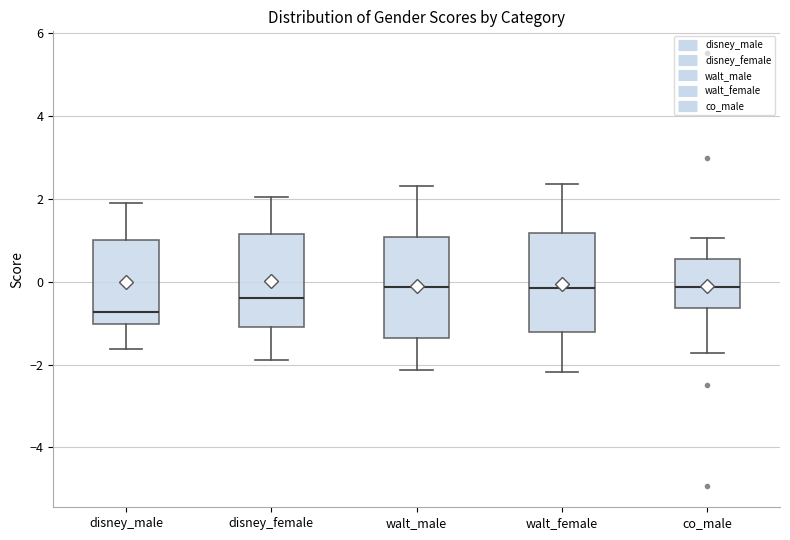

Reading left to right, transcribe this box plot: for each box, give where its median line is, the range the box spans, and where its two whiskers end, as read against the y-axis. The values are not printed on the chart, so give them approximately, as read against the axis.

disney_male: median -0.8, box -1.0 to 1.0, whiskers -1.6 to 2.0
disney_female: median -0.4, box -1.2 to 1.2, whiskers -1.8 to 2.0
walt_male: median -0.2, box -1.4 to 1.0, whiskers -2.2 to 2.4
walt_female: median -0.2, box -1.2 to 1.2, whiskers -2.2 to 2.4
co_male: median -0.2, box -0.6 to 0.6, whiskers -1.8 to 1.0